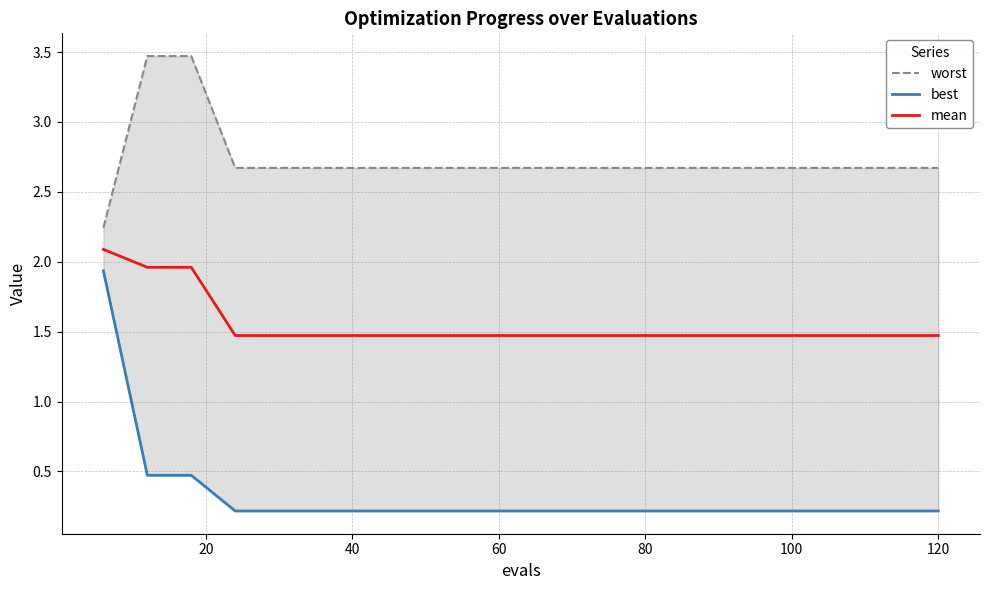

What is the minimum value for mean?

1.5